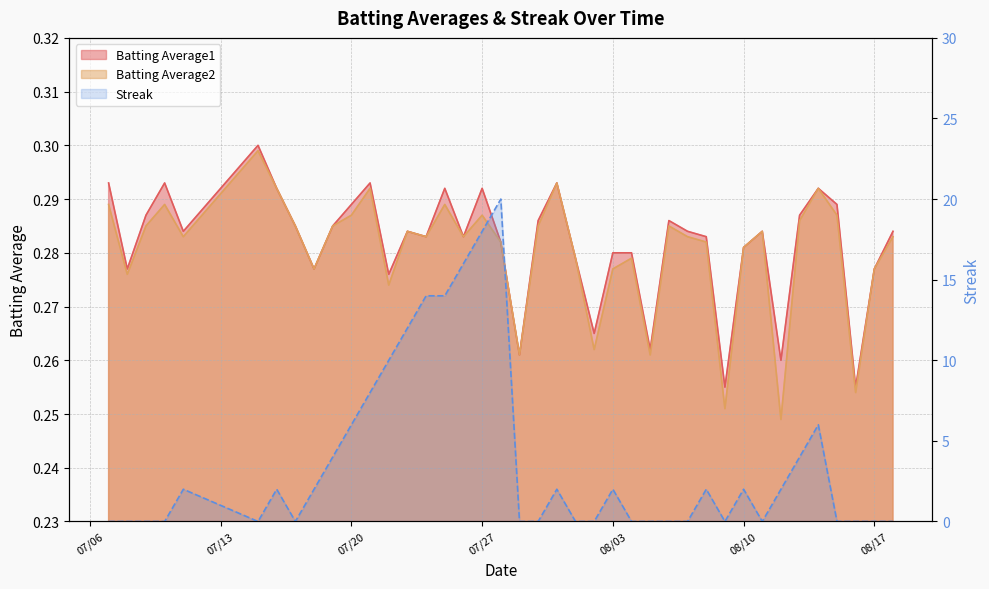

True or false: Batting Average1 and Batting Average2 intersect in this chart.

False